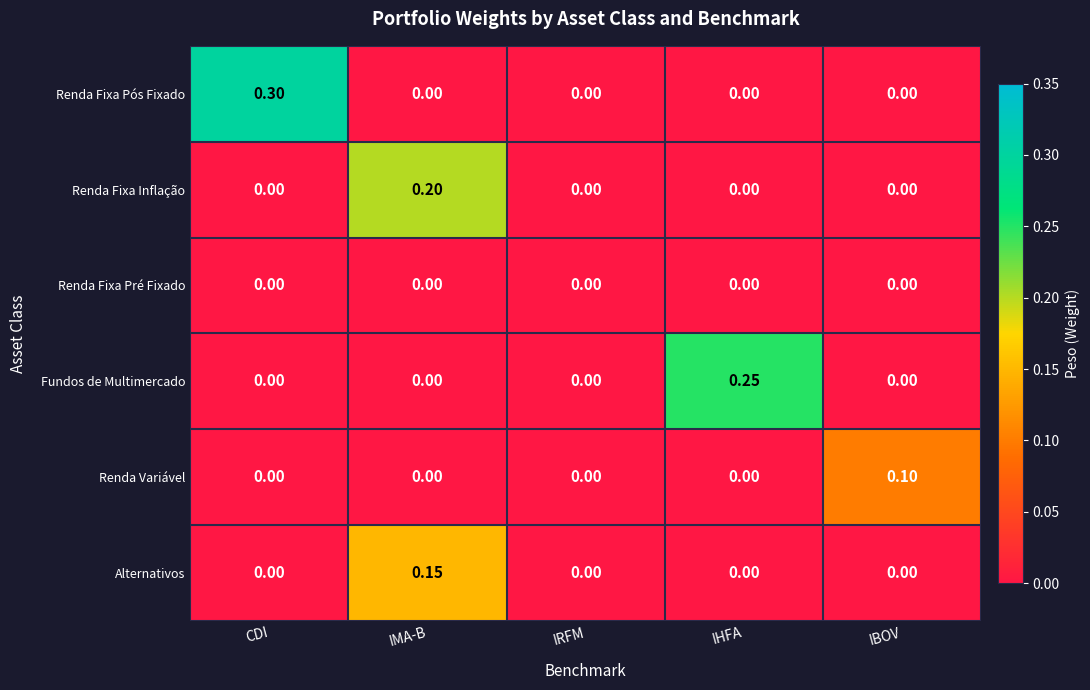

At which category is the sum across all series the highest?

IMA-B